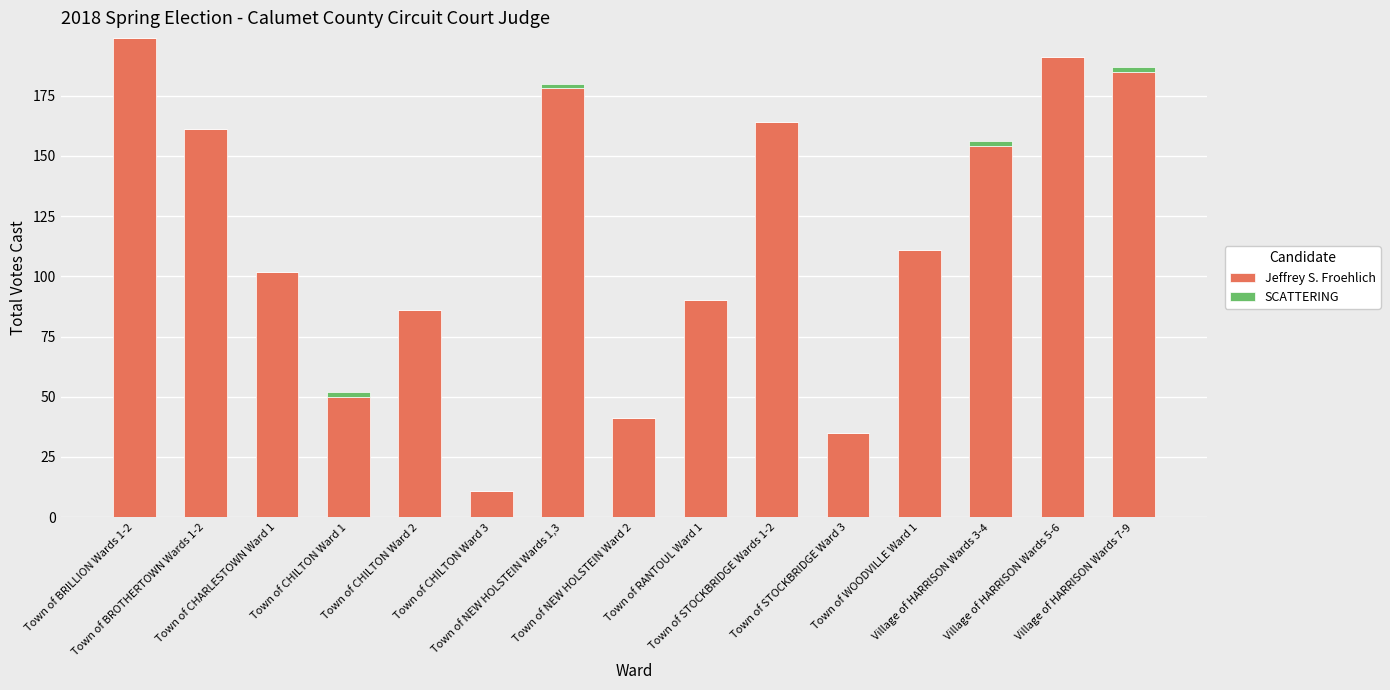

What is the sum of all Jeffrey S. Froehlich values?

1758